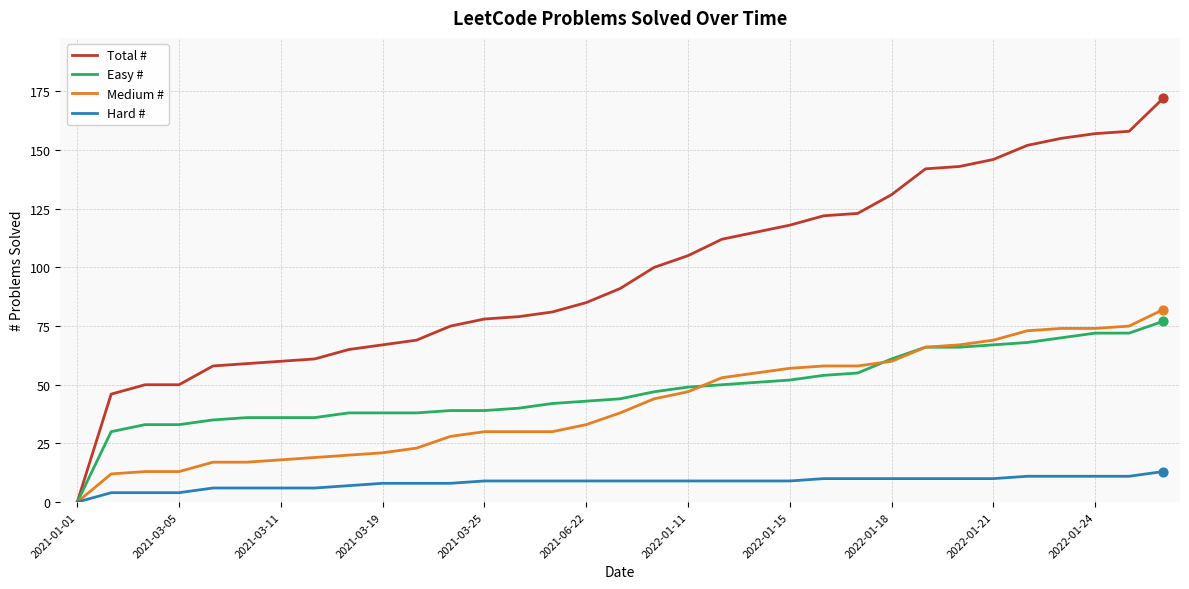

Which series has the largest total across all categories?

Total #